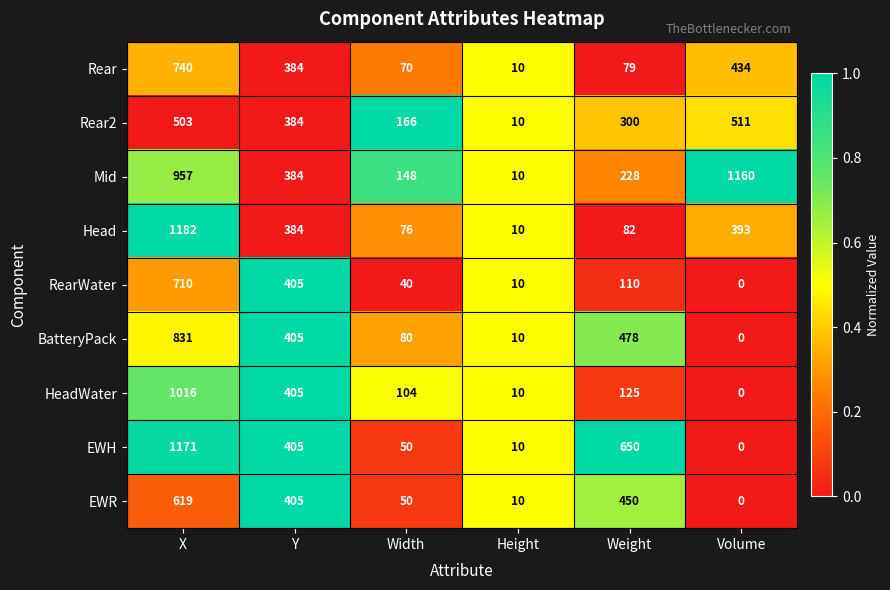

At which category does the chart reach its peak across all series?

X